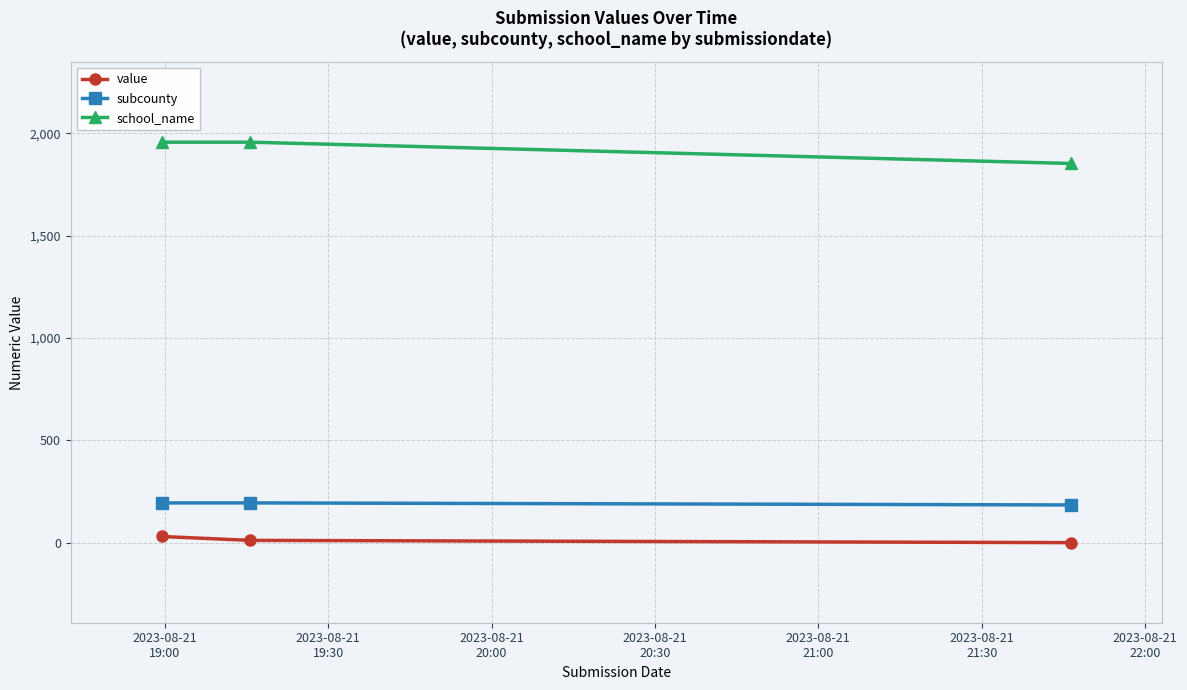

What is the lowest value of the school_name series?

1852